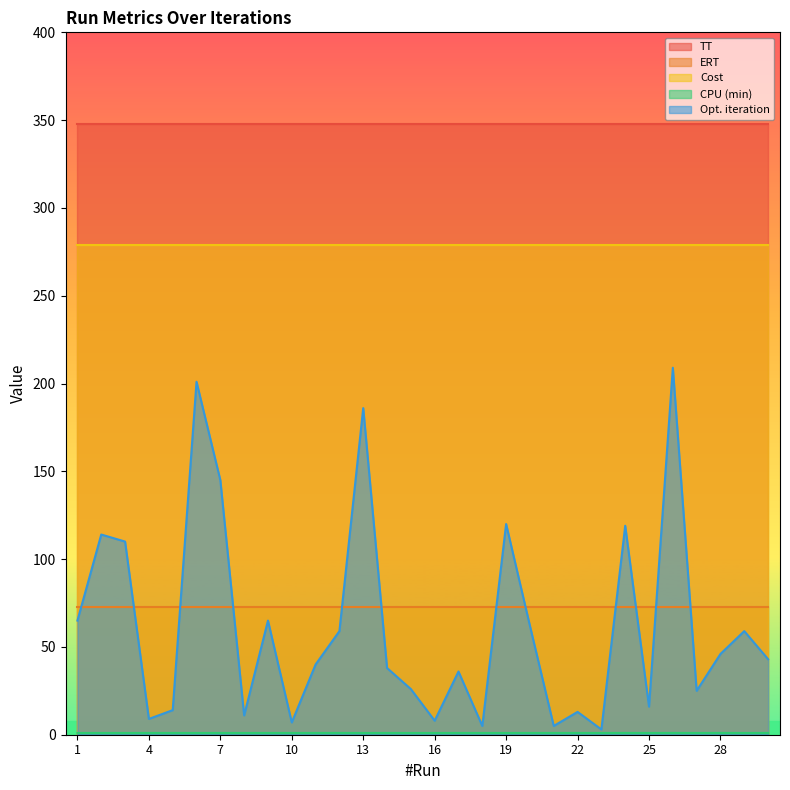

Rank the series by their maximum value, from highest to lowest.

TT, Cost, Opt. iteration, ERT, CPU (min)